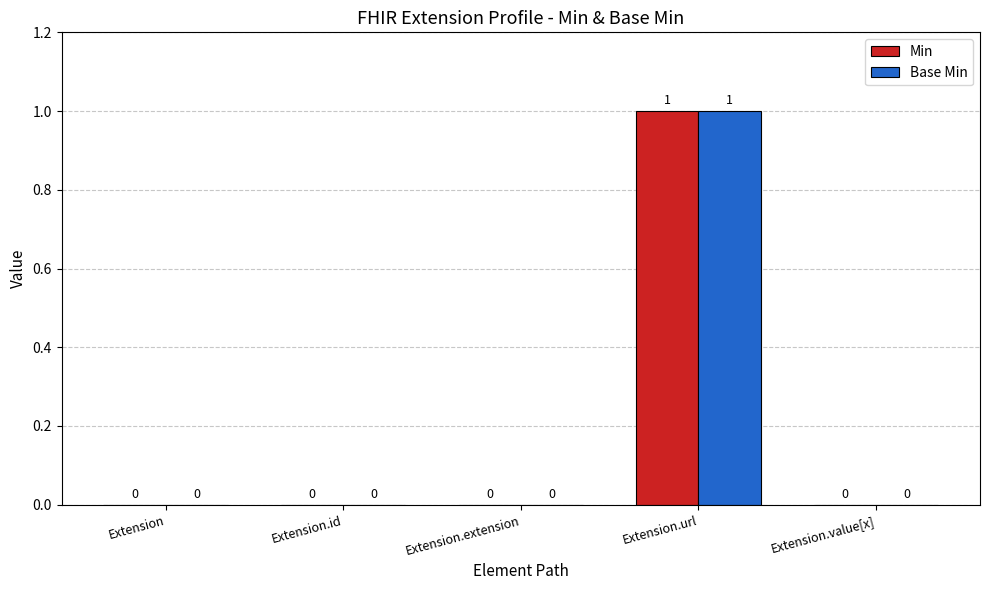

How many groups of bars are there?

5